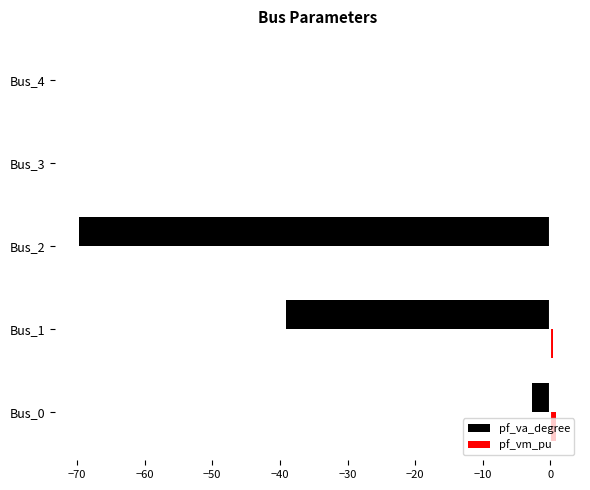

How many data points does each series have?

5